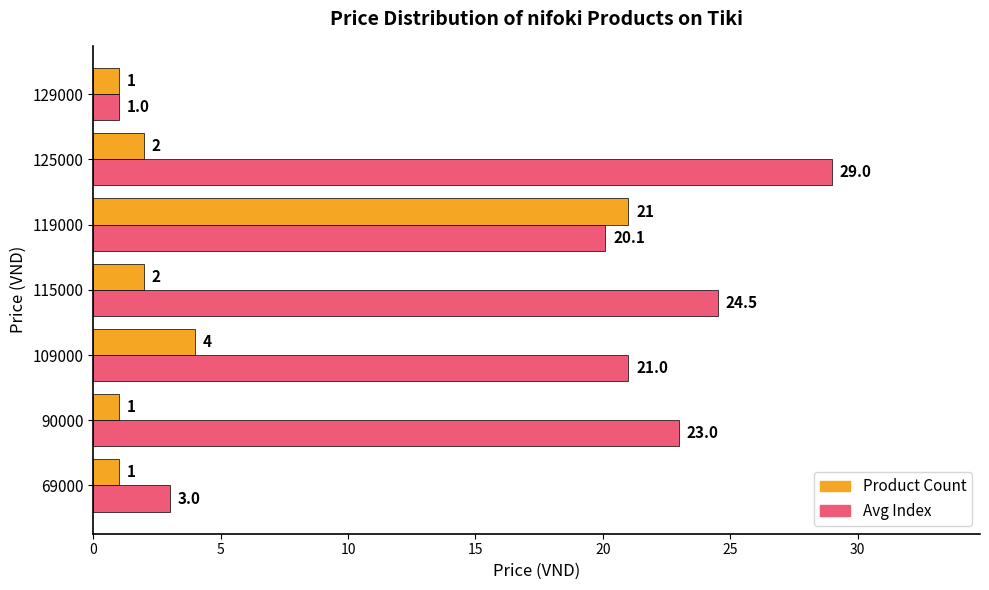

Rank the categories by Avg Index value from lowest to highest.

129000, 69000, 119000, 109000, 90000, 115000, 125000